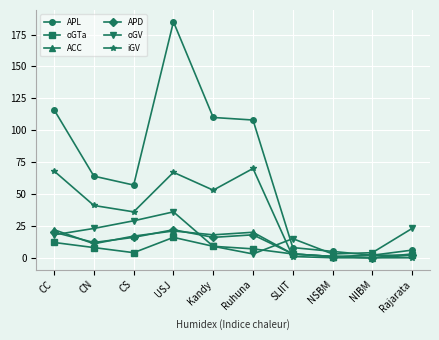

Which series has the largest total across all categories?

APL